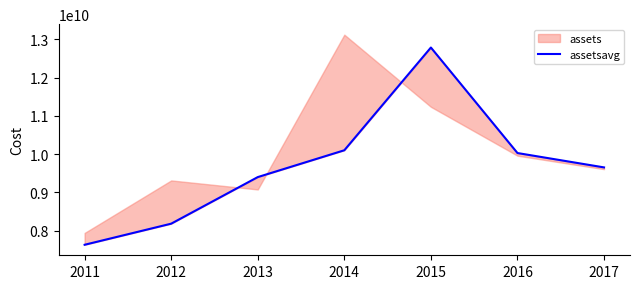

Reading right to left, extract all data points from this chart.

9651760750	10027234250	12785702000	10099635000	9398337500	8180488250	7628927750